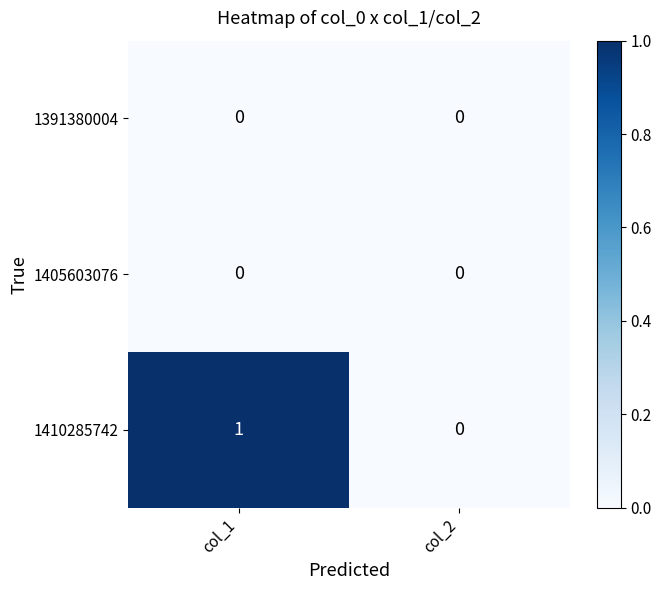

Is it true that 1410285742 equals 1 at col_1?

True